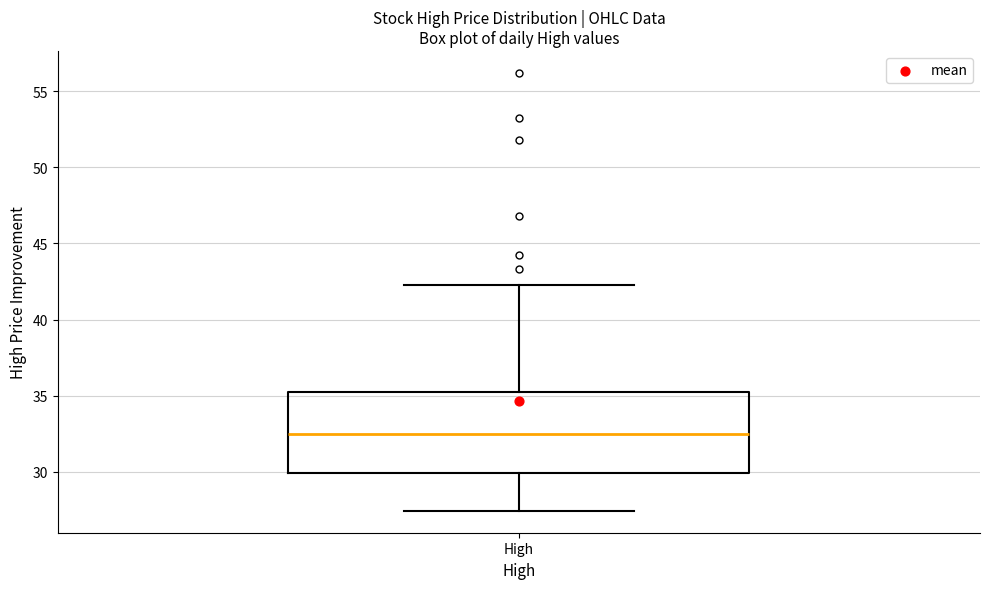

Where is the upper edge of the box for High on the y-axis? The values are not printed on the chart, so give them approximately, as read against the axis.

35.0